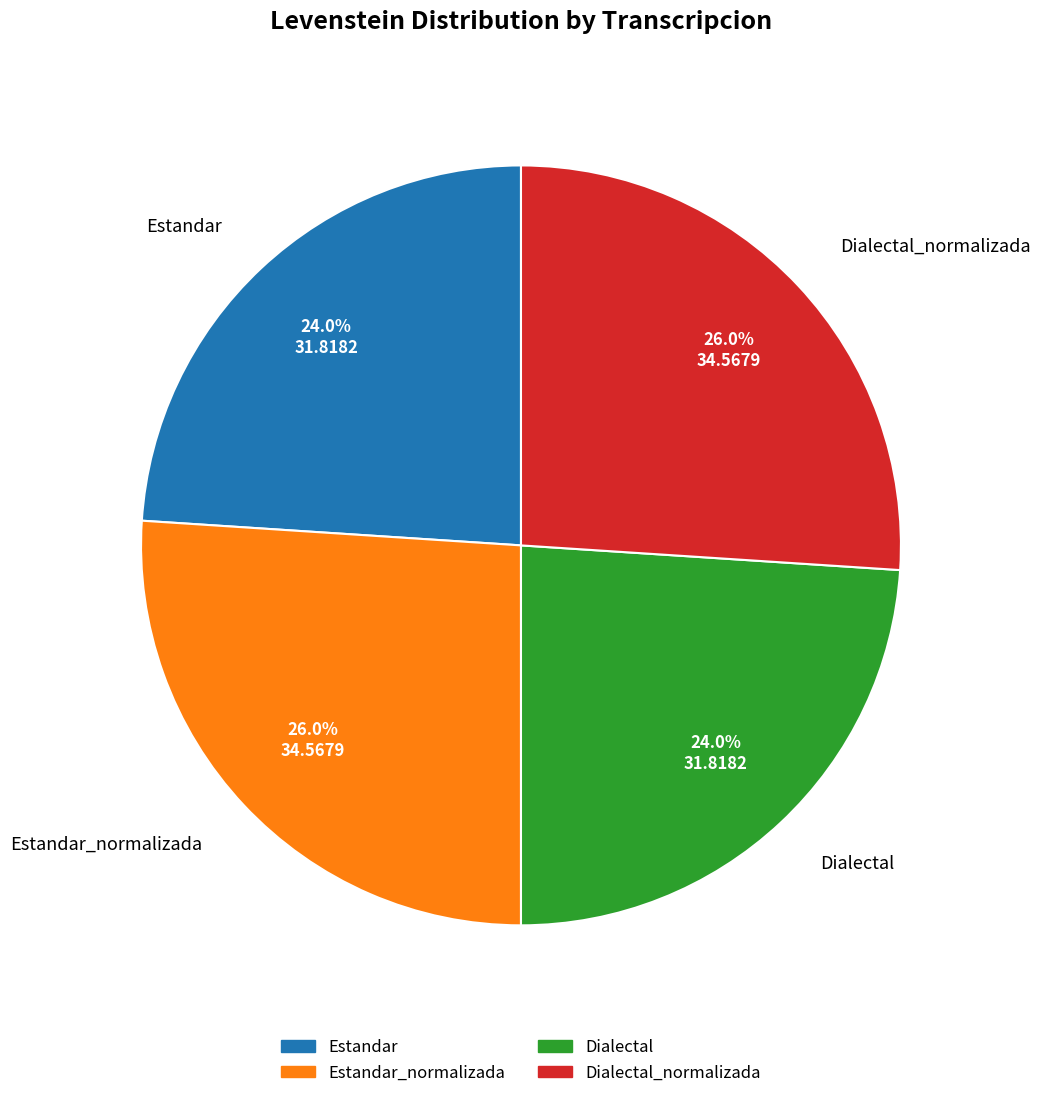

What is the ratio of the value at Dialectal_normalizada to the value at Dialectal?

1.1